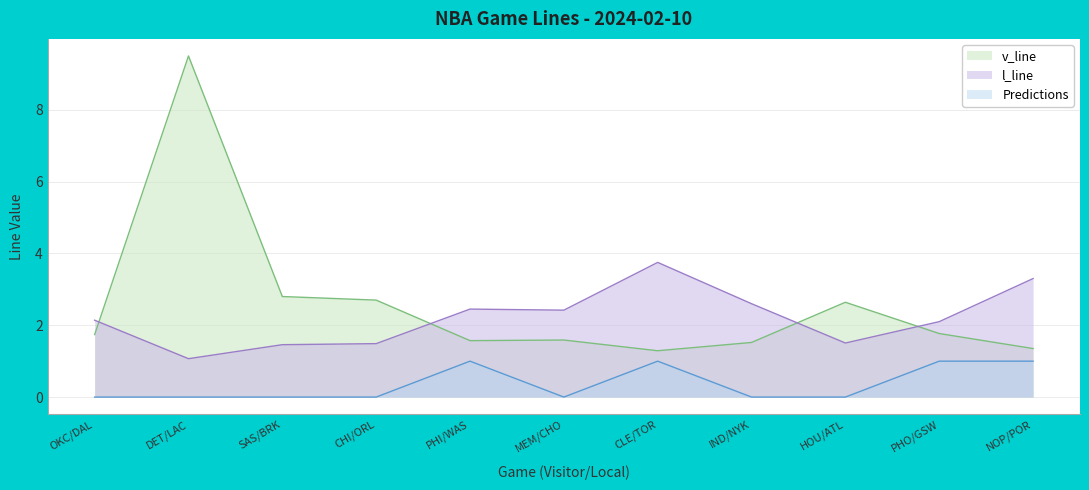

What is the value of the v_line point at the 3rd from the left?

2.8